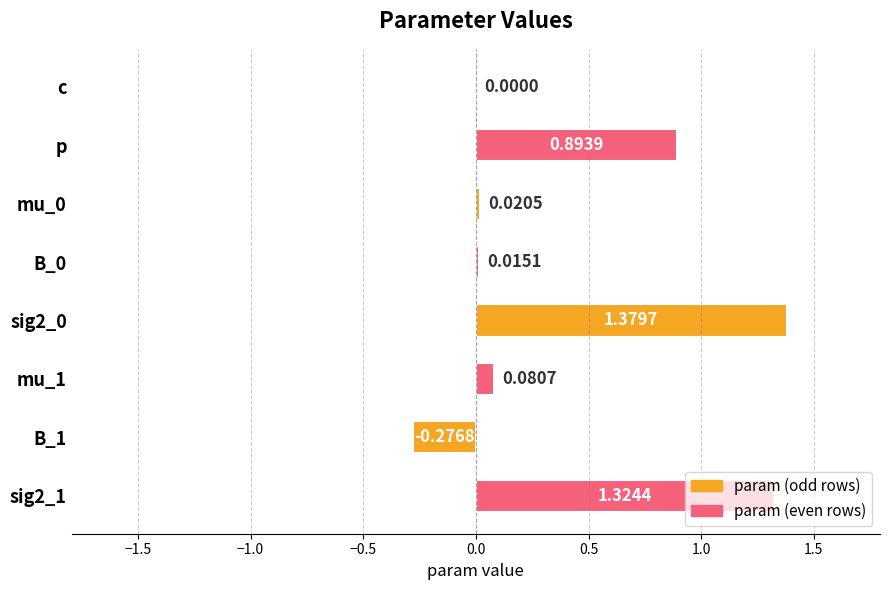

At which label is the value closest to 0?

c